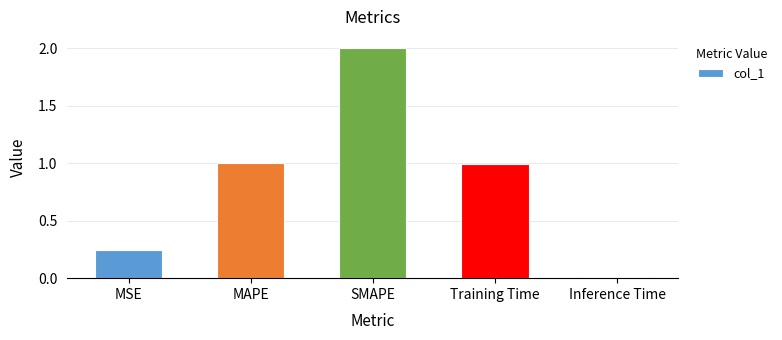

At which category does the chart reach its peak across all series?

SMAPE